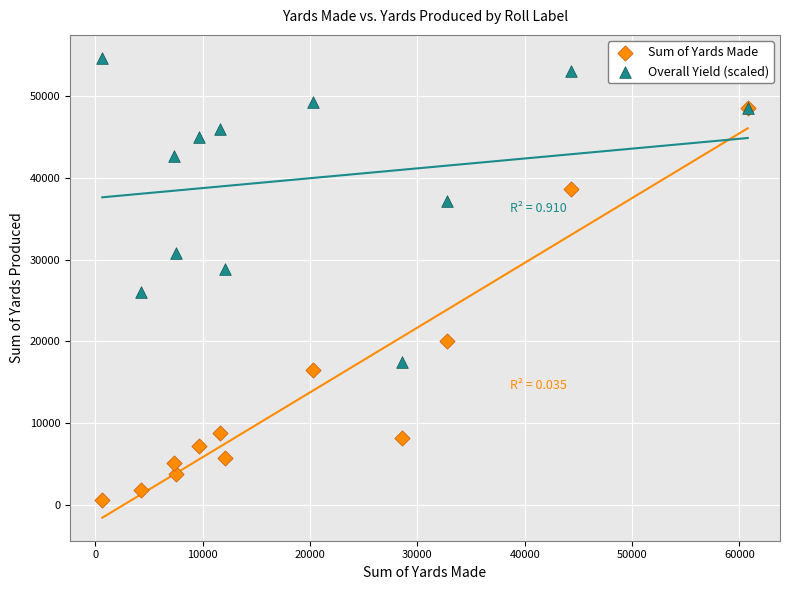

Which series reaches the minimum Y coordinate?

Sum of Yards Made